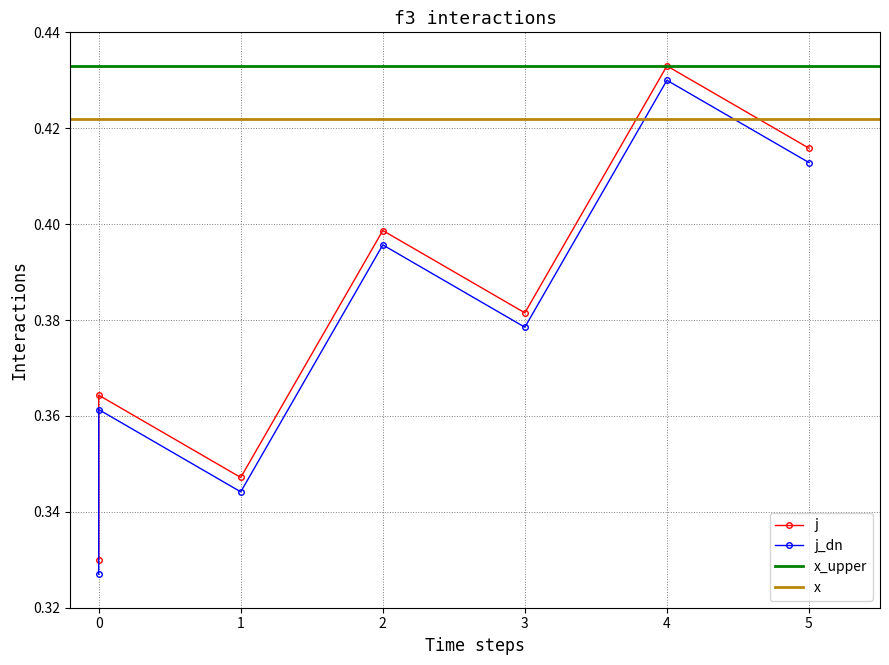

True or false: there are more than 2 points higher than both neighbors.

True